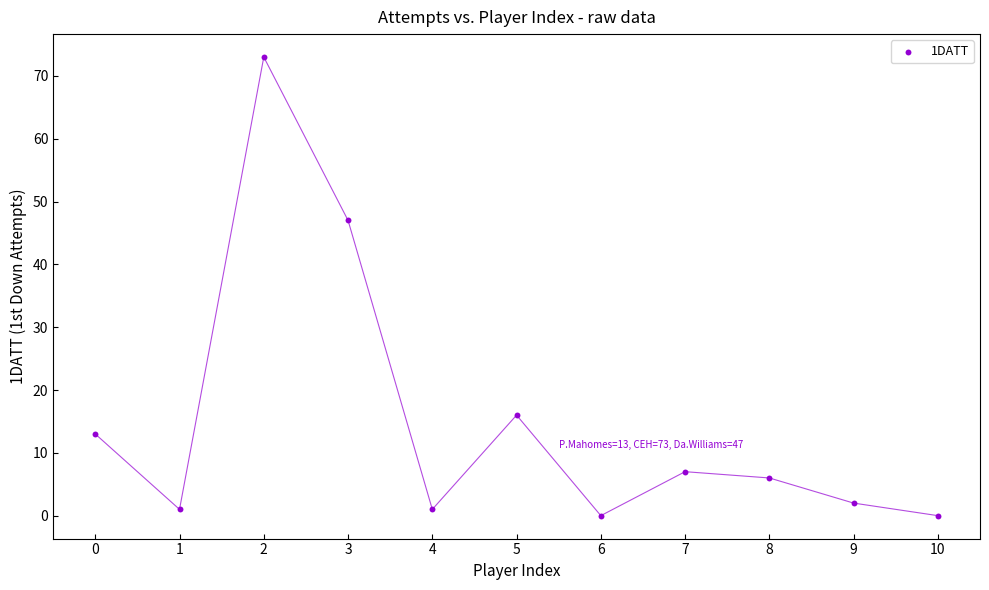

What is the range of Y values (max minus min)?

73